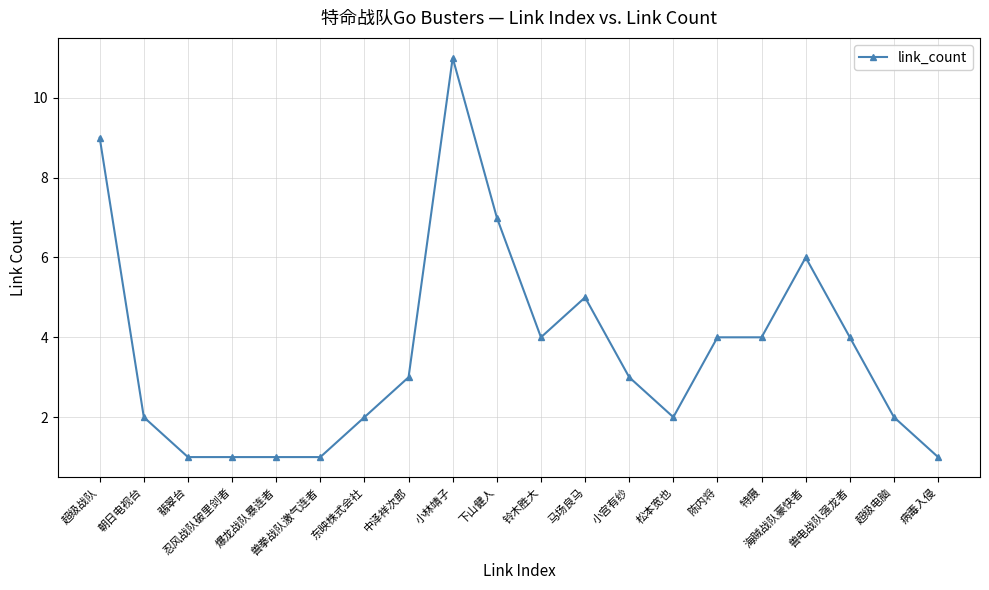

True or false: the data has more than 0 interior local peaks.

True